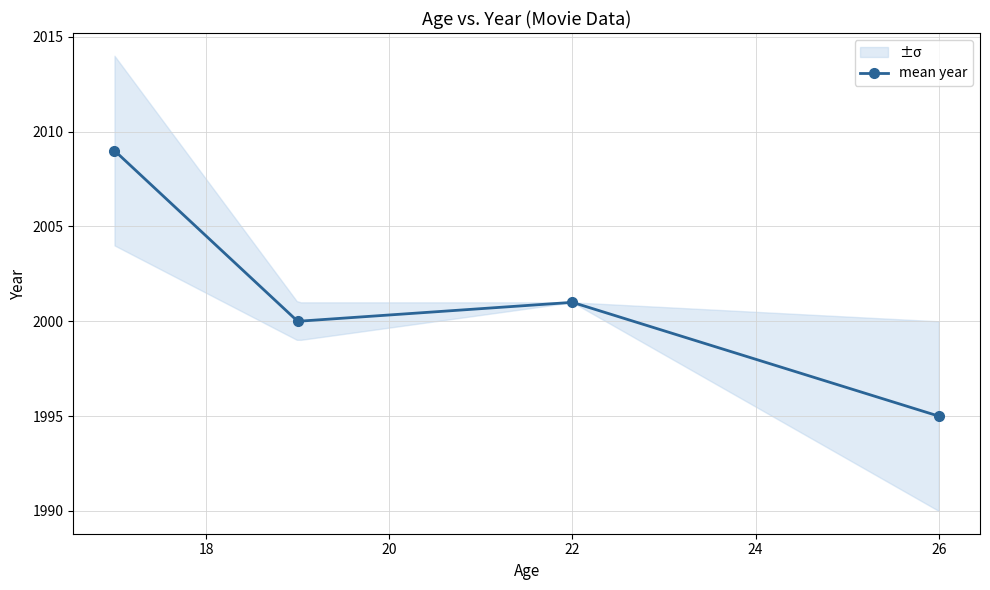

Does the chart display data point markers on the line(s)?

Yes